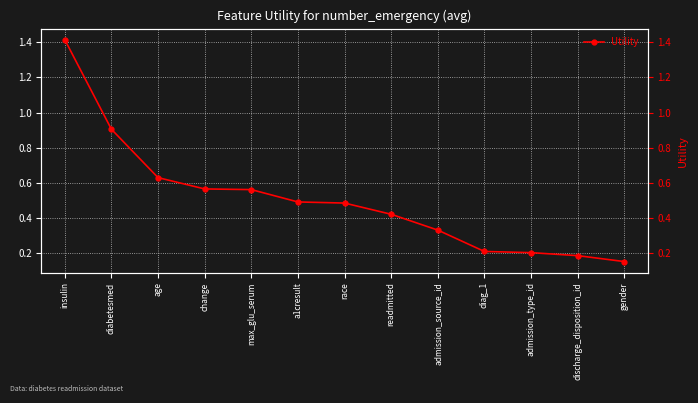

What is the maximum value shown in the chart?

1.4